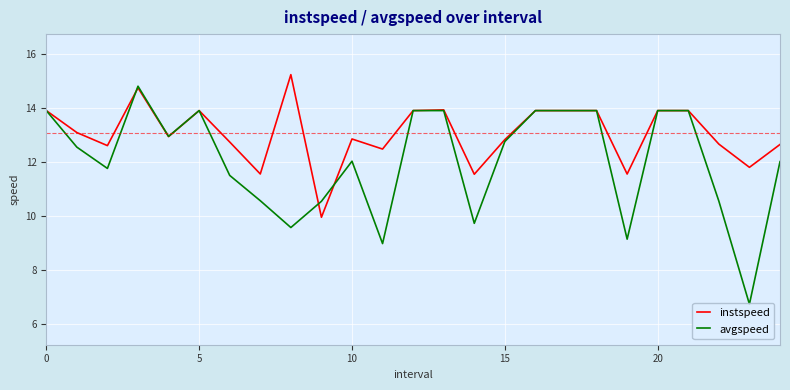

What is the difference between the second highest and second lowest values in the instspeed series?

3.2